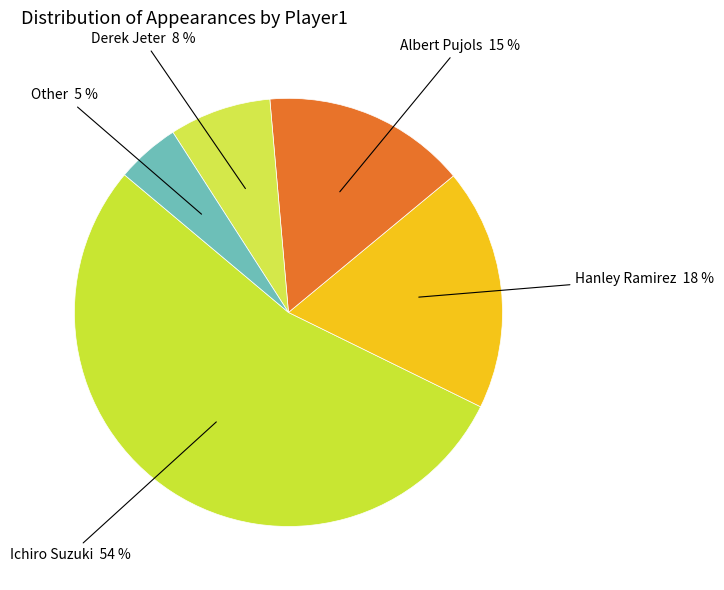

Combined, do Albert Pujols and Other account for over 50%?

No